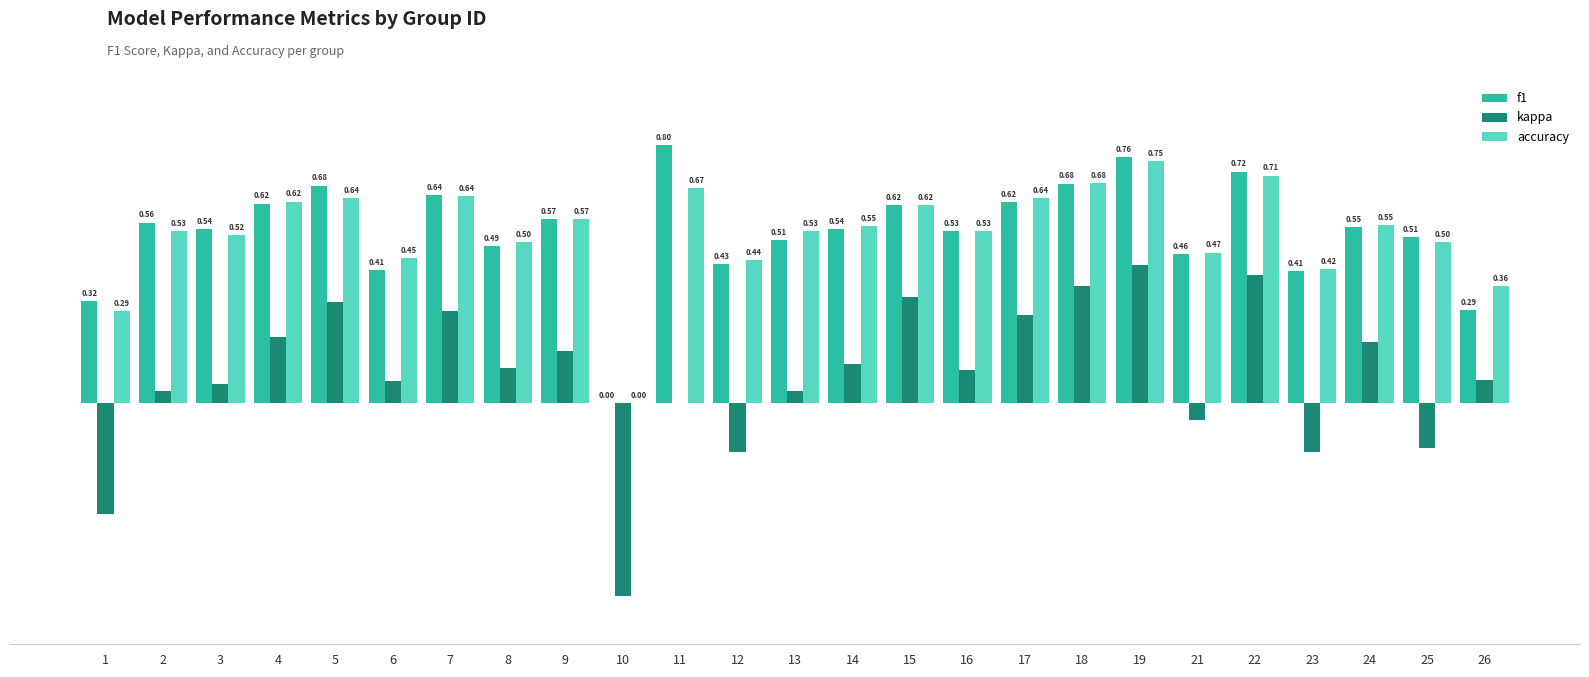

Is the value of kappa at 7 greater than the value of f1 at 6?

No